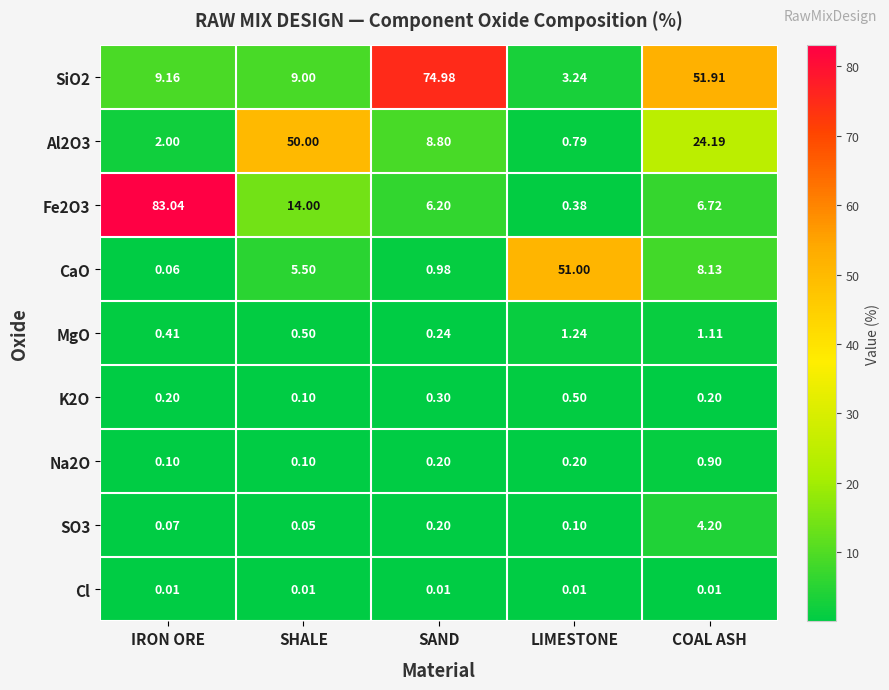

How many data points does each series have?

5